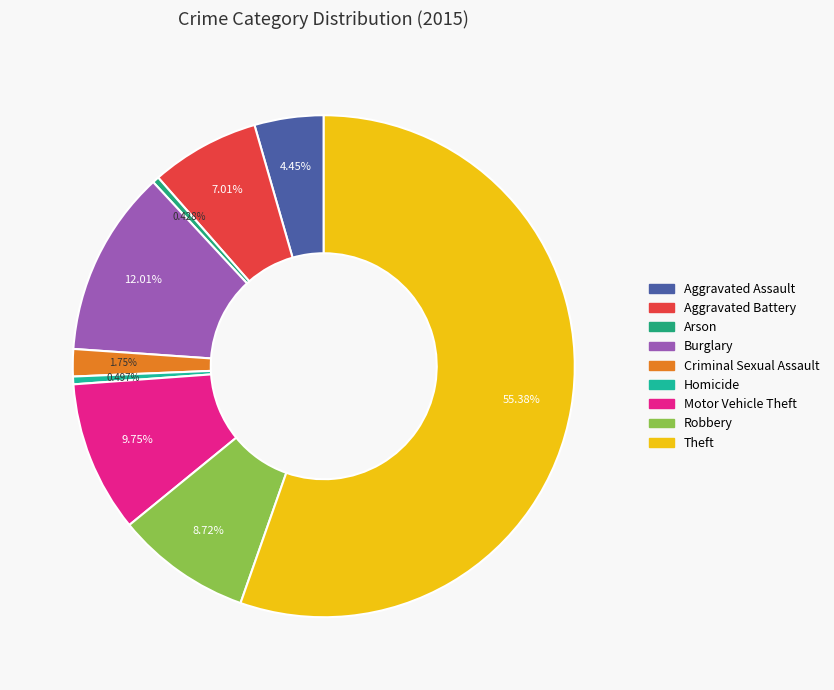

Combined, what portion of the pie is Aggravated Assault and Arson?

4.9%